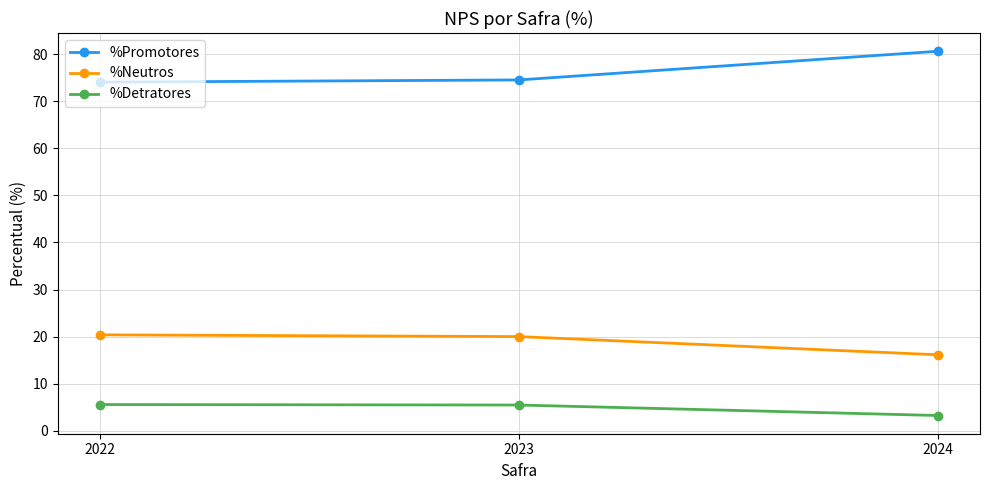

What is the sum of all %Promotores values?

229.3